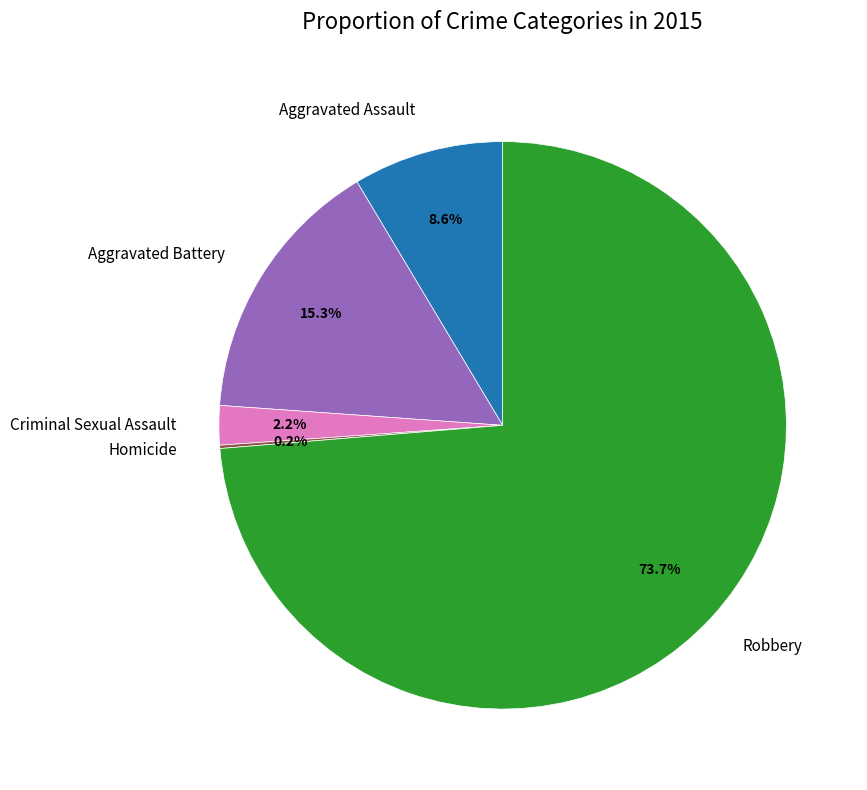

Which has a higher value, Aggravated Assault or Criminal Sexual Assault?

Aggravated Assault